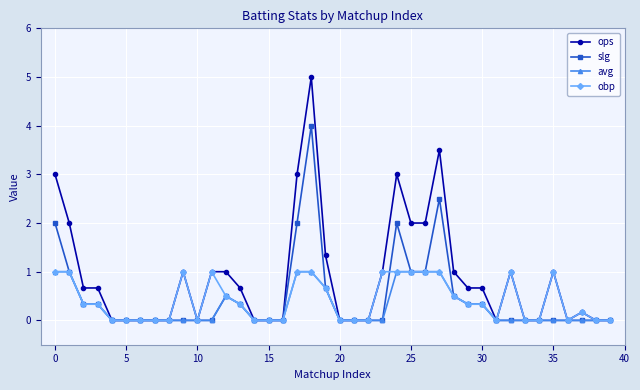

What is the sum of all avg values?

11.3